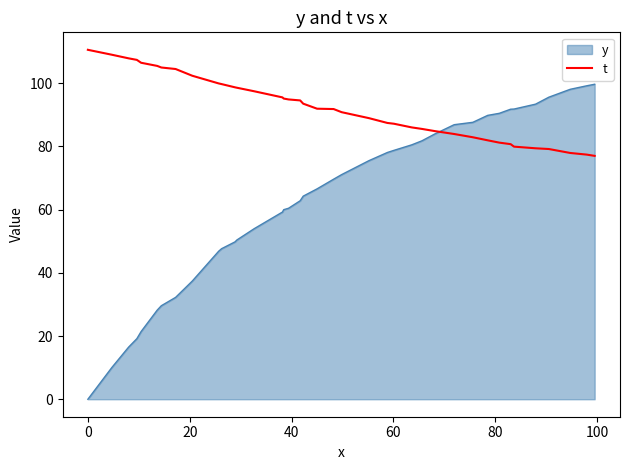

List the series in order of their peak value, highest first.

t, y